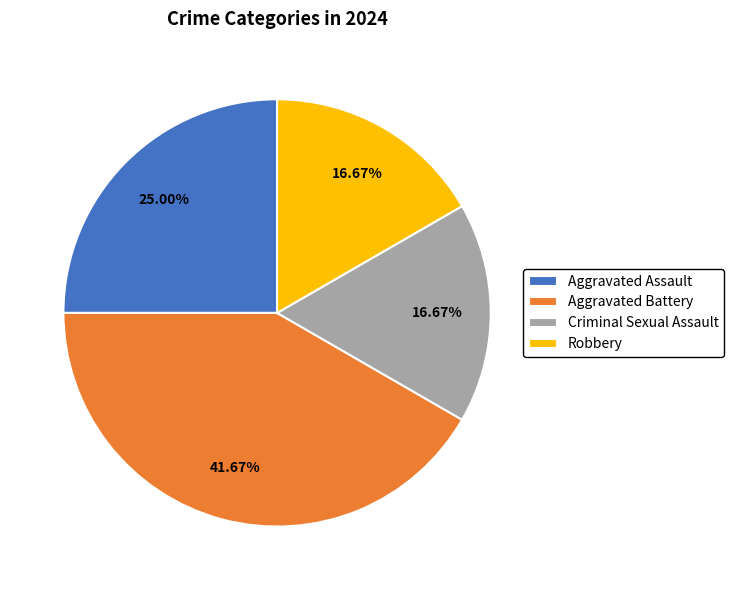

Which slice is the largest?

Aggravated Battery